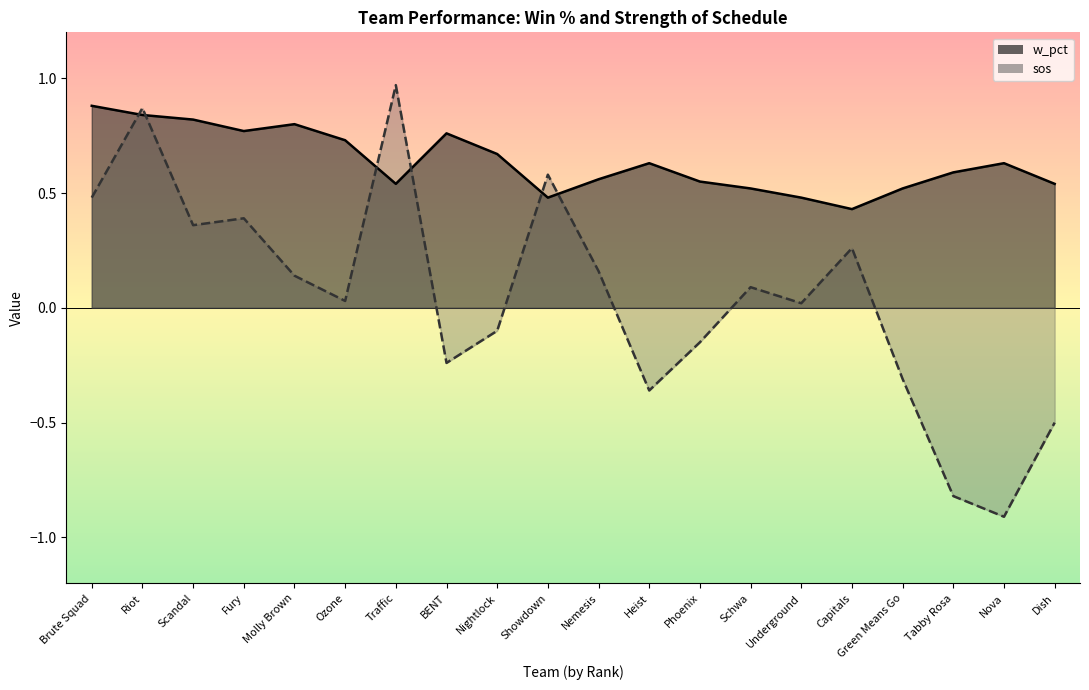

Which series has the widest spread of values?

sos